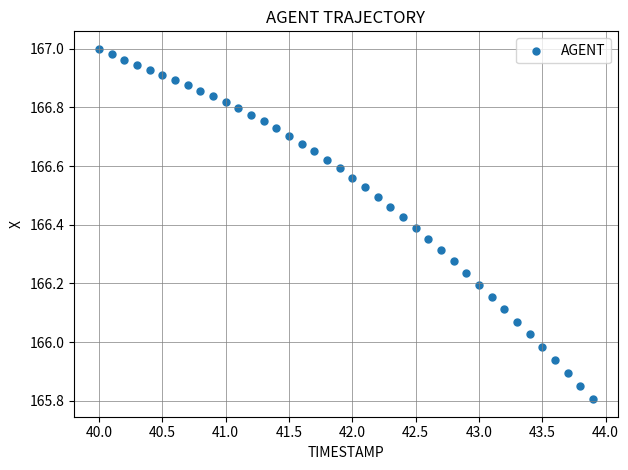

What is the range of Y values (max minus min)?

1.2